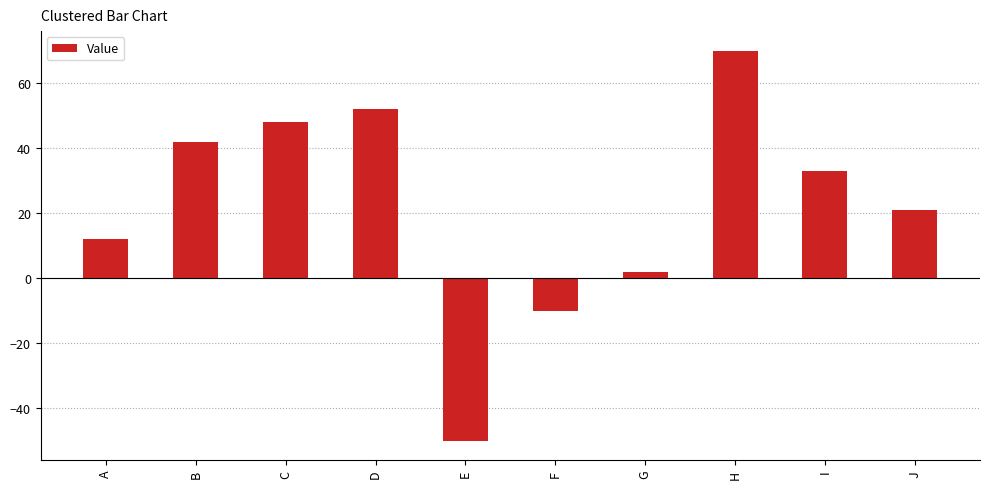

List the labels in order of value, smallest first.

E, F, G, A, J, I, B, C, D, H